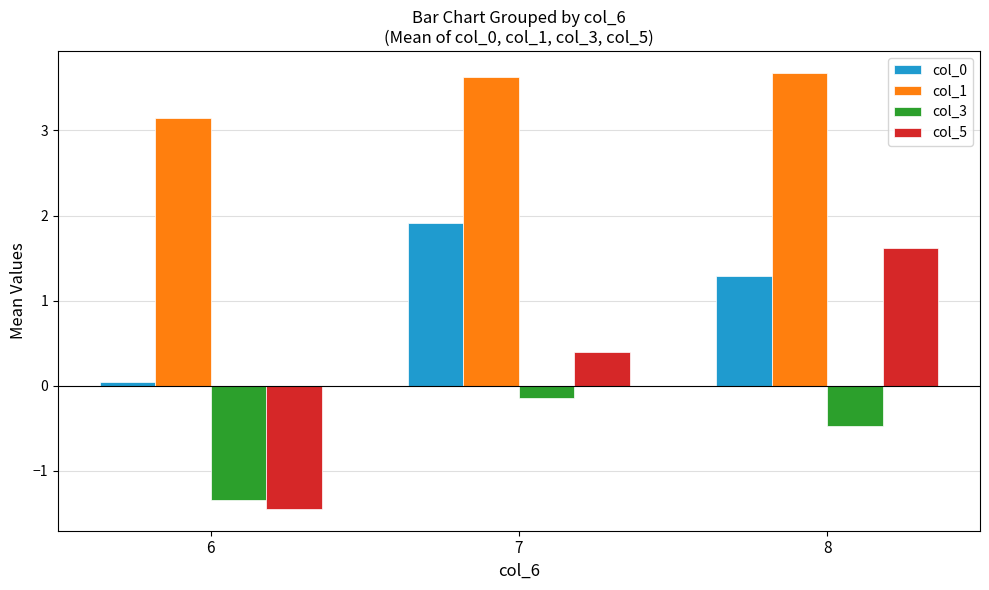

What is the total value across all series at 8?

6.1